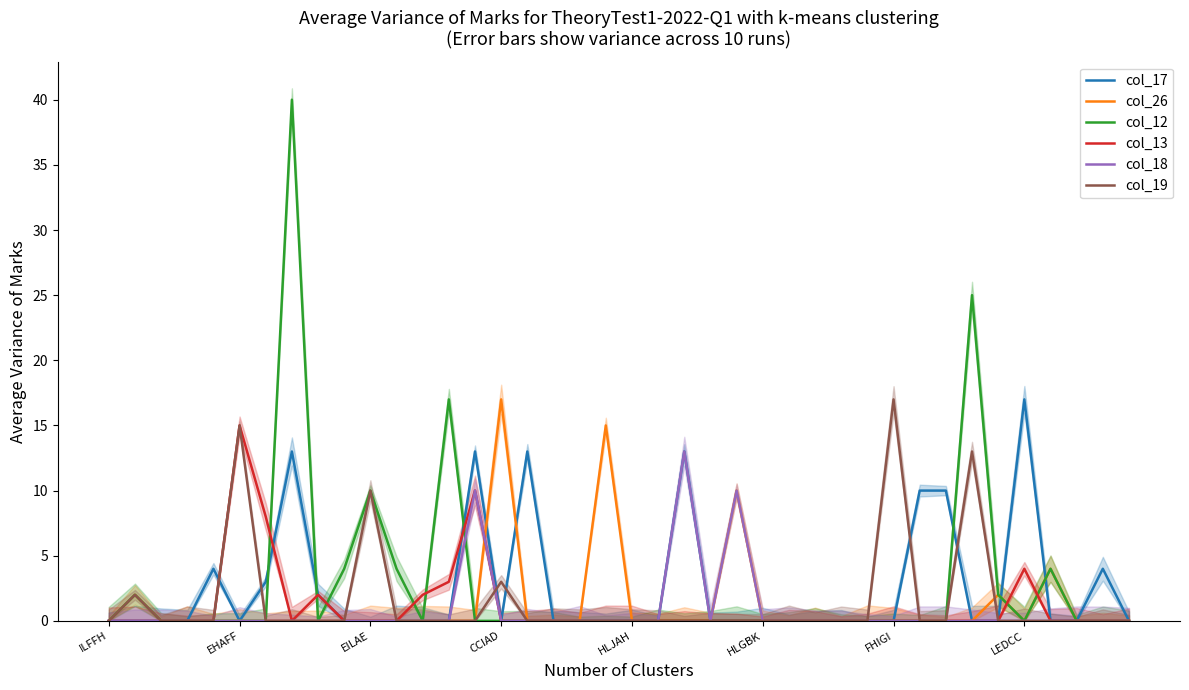

Reading left to right, transcribe all the data shown in this chart.

col_17: 0	0	0	0	4	0	3	13	2	0	0	0	0	0	13	0	13	0	0	0	0	0	13	0	0	0	0	0	0	0	0	10	10	0	0	17	0	0	4	0
col_26: 0	2	0	0	0	0	0	0	0	0	0	0	0	0	0	17	0	0	0	15	0	0	0	0	10	0	0	0	0	0	0	0	0	0	2	0	4	0	0	0
col_12: 0	2	0	0	0	0	0	40	0	4	10	4	0	17	0	0	0	0	0	0	0	0	0	0	0	0	0	0	0	0	0	0	0	25	2	0	4	0	0	0
col_13: 0	0	0	0	0	15	8	0	2	0	0	0	2	3	10	0	0	0	0	0	0	0	0	0	0	0	0	0	0	0	0	0	0	0	0	4	0	0	0	0
col_18: 0	0	0	0	0	0	0	0	0	0	0	0	0	0	10	0	0	0	0	0	0	0	13	0	10	0	0	0	0	0	0	0	0	0	0	0	0	0	0	0
col_19: 0	2	0	0	0	15	0	0	0	0	10	0	0	0	0	3	0	0	0	0	0	0	0	0	0	0	0	0	0	0	17	0	0	13	0	0	0	0	0	0